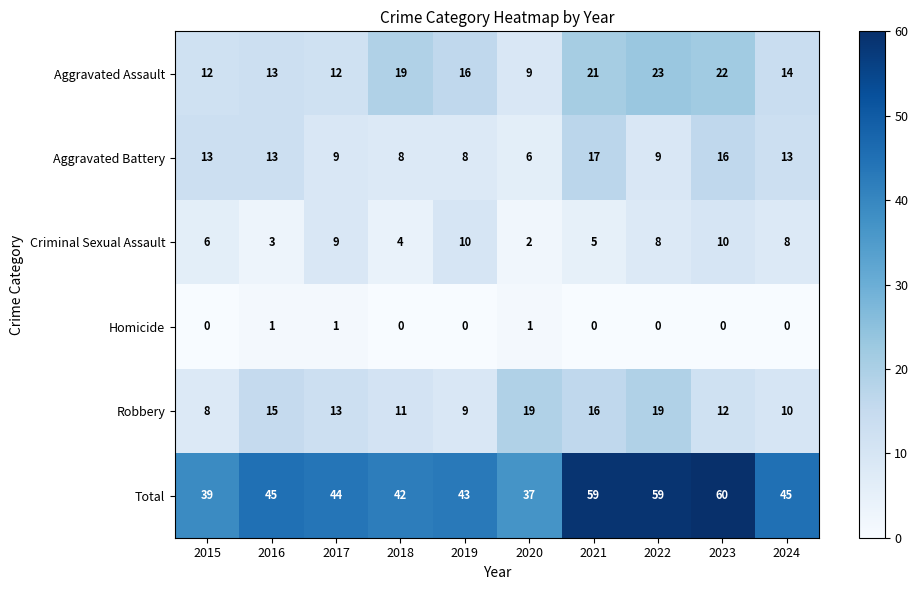

How many distinct data groups are displayed?

6